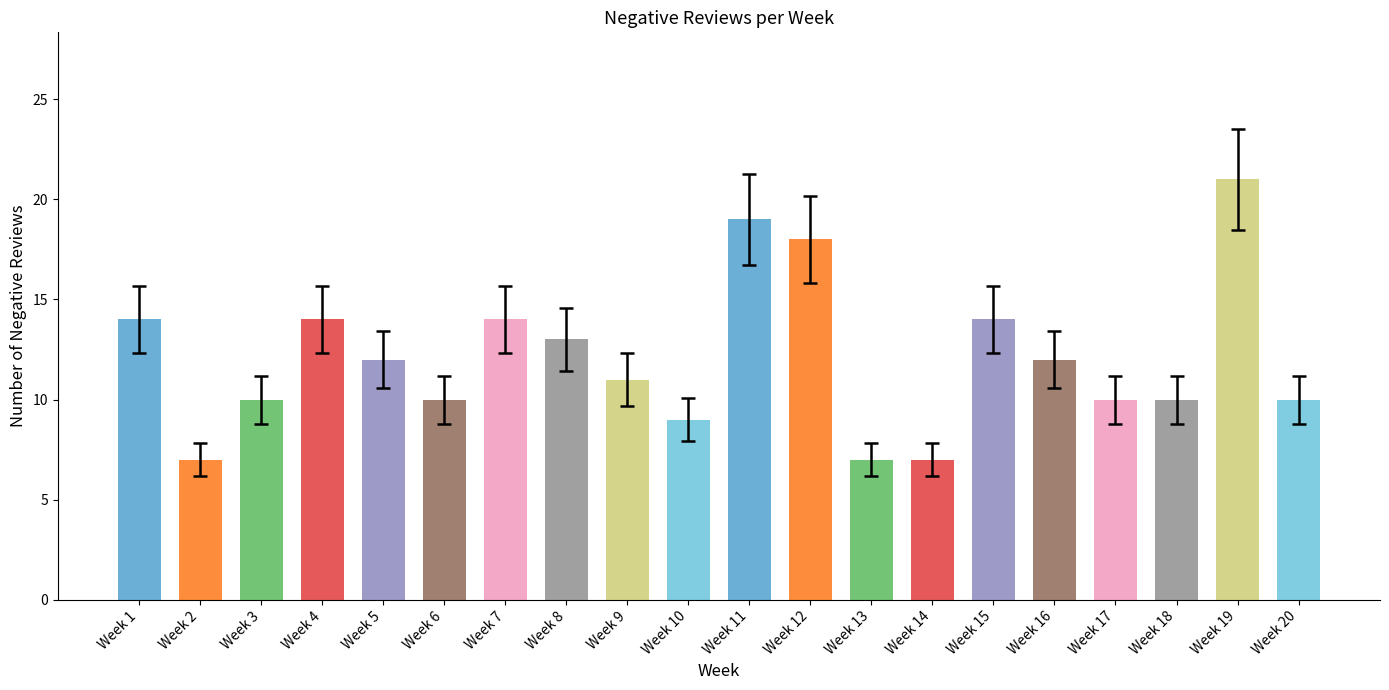

Where does the data first go above 12?

Week 1